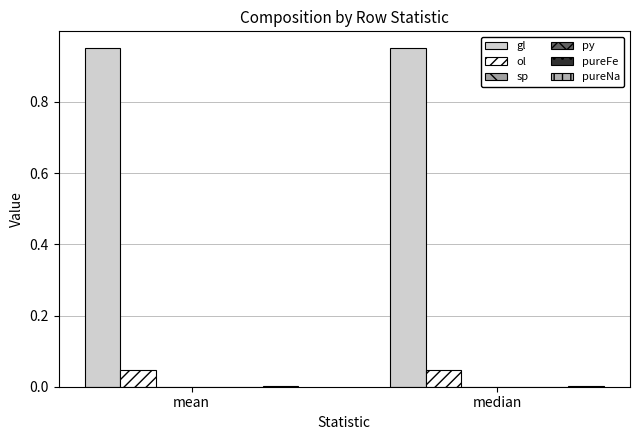

What is the spread (max minus min) of values at median?

1.0